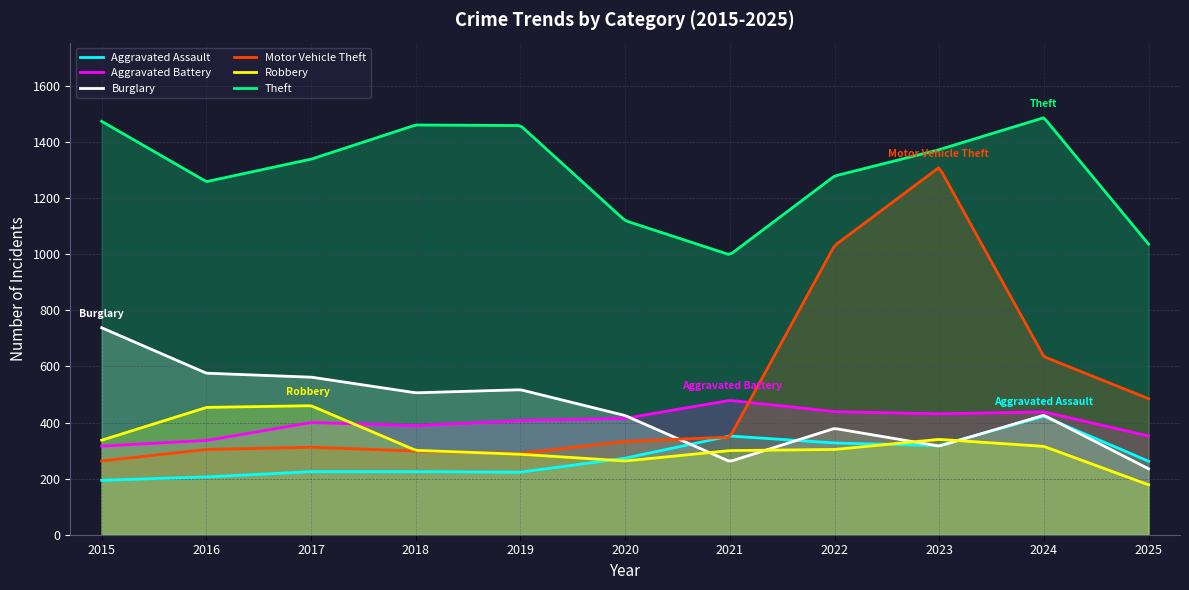

What is the maximum value for Aggravated Assault?

421.7